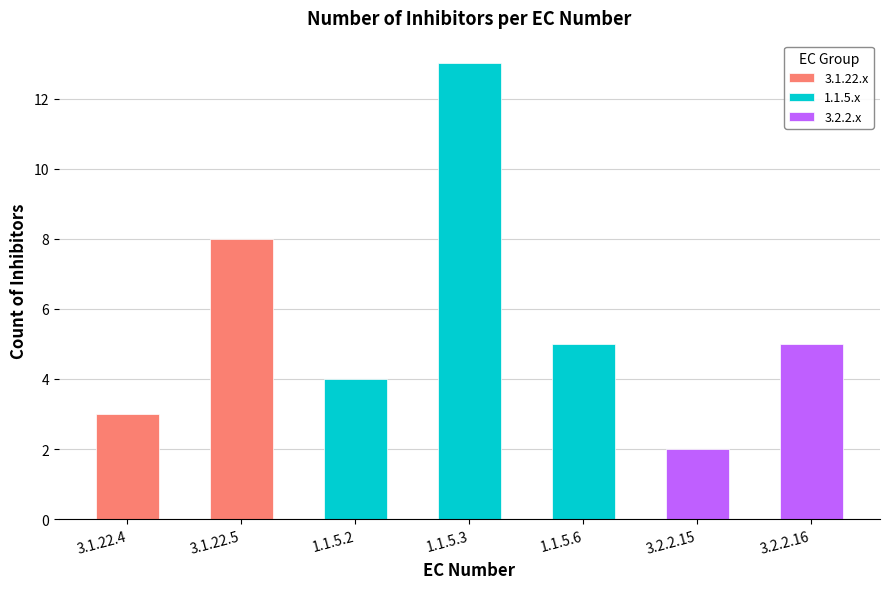

What is the label of the 6th bar from the left?

3.2.2.15